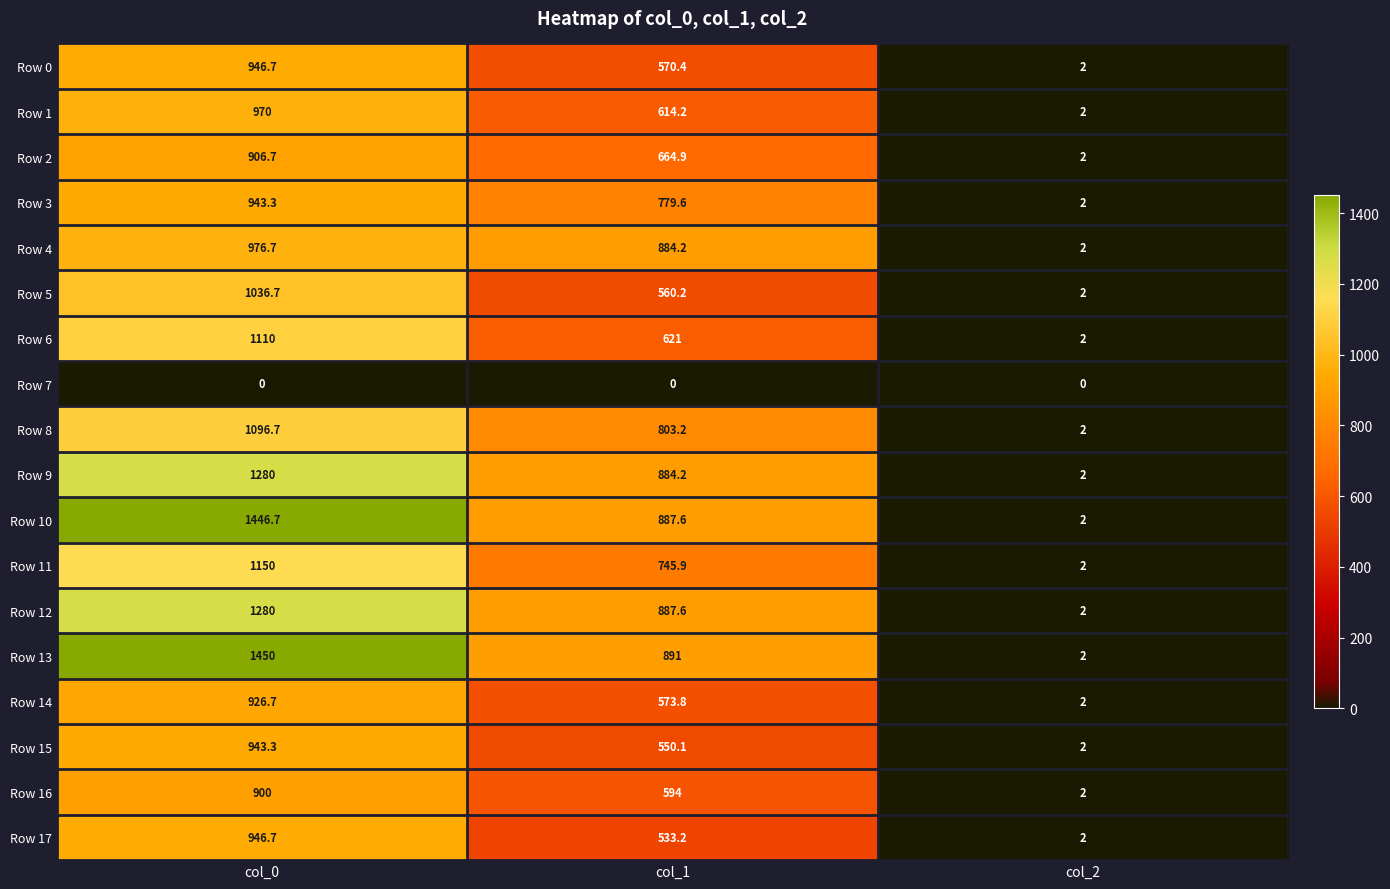

Which series has the largest total across all categories?

Row 13